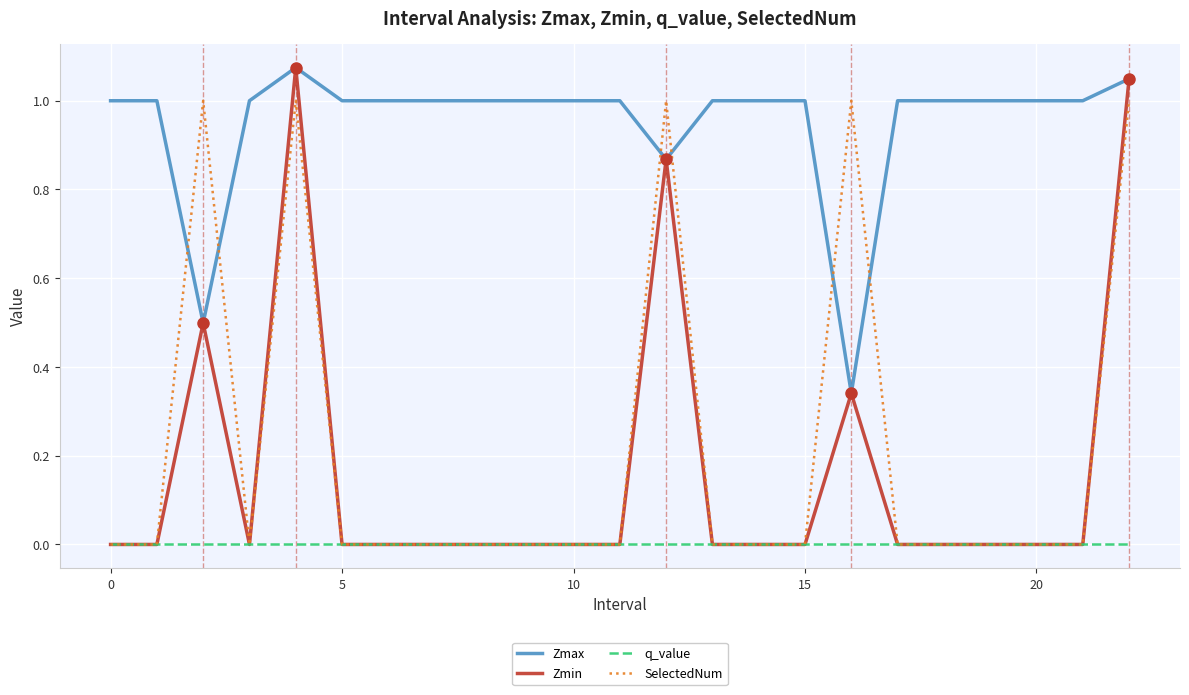

Which series has the largest total across all categories?

Zmax